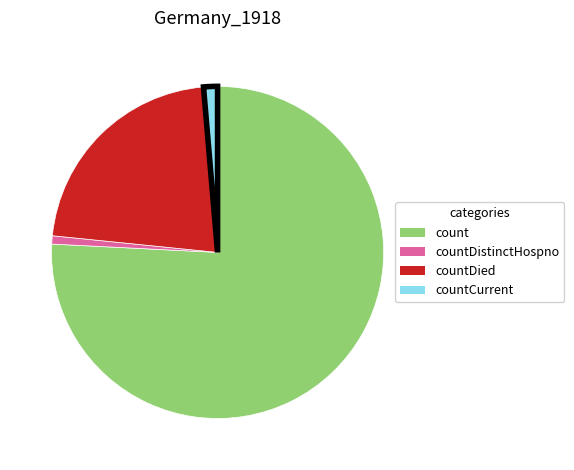

Between countDied and count, which is larger?

count